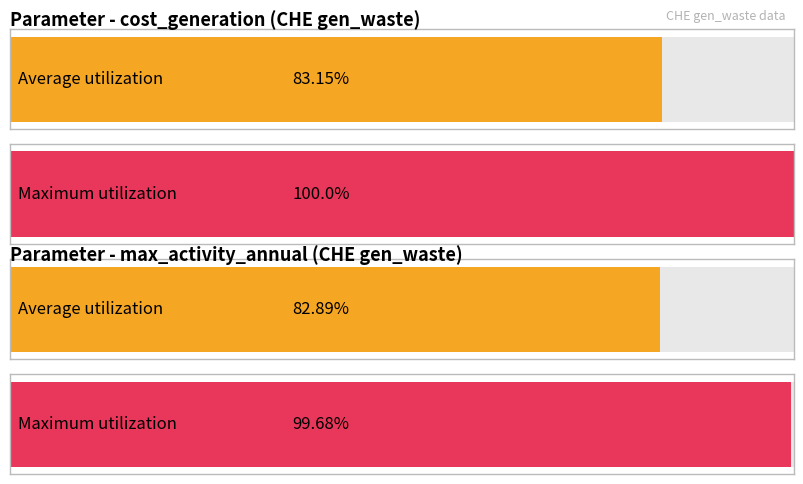

How many bars are there in each group?

2